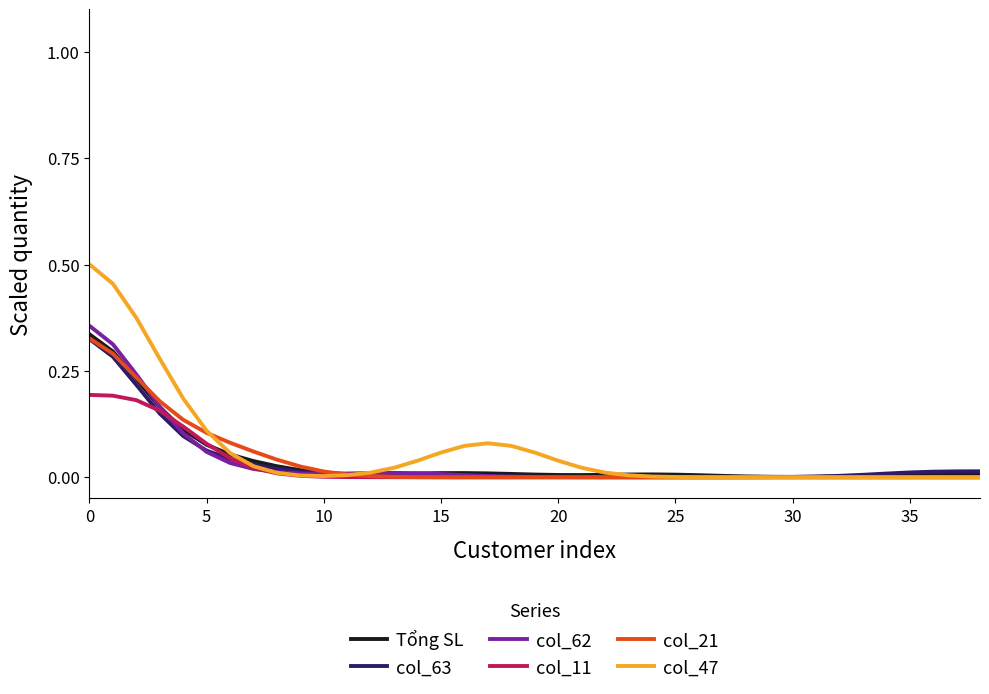

True or false: Tổng SL and col_47 cross at least once.

True